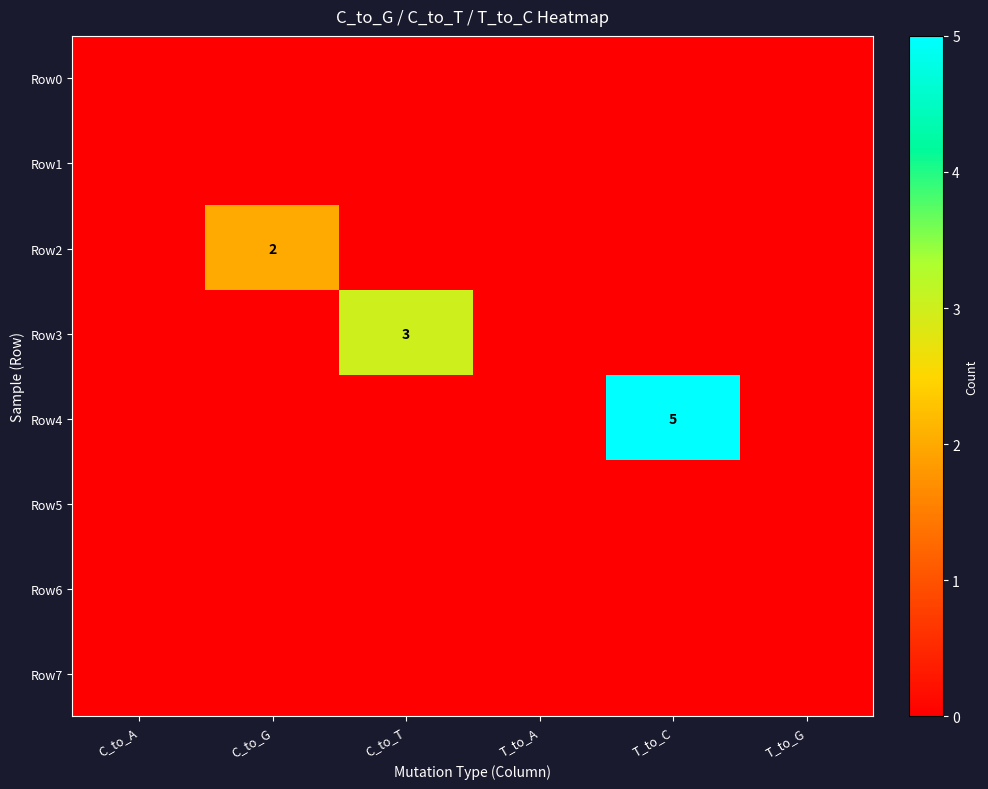

Is the value of Row3 at T_to_A greater than the value of Row6 at C_to_A?

No